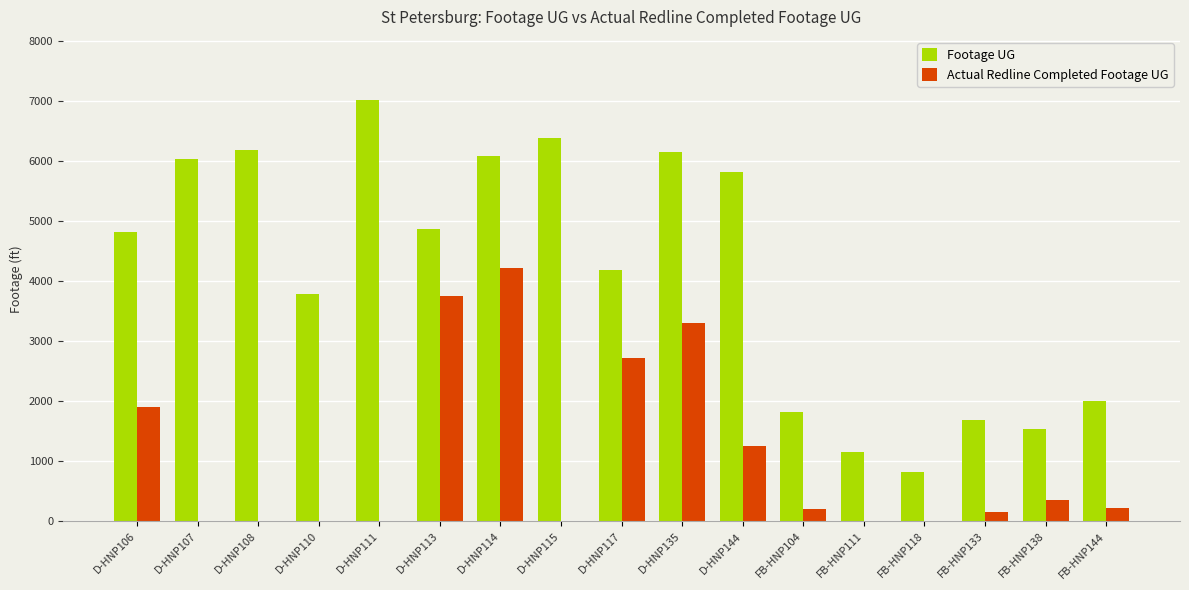

Where is Actual Redline Completed Footage UG nearest to the value 2113?

D-HNP106